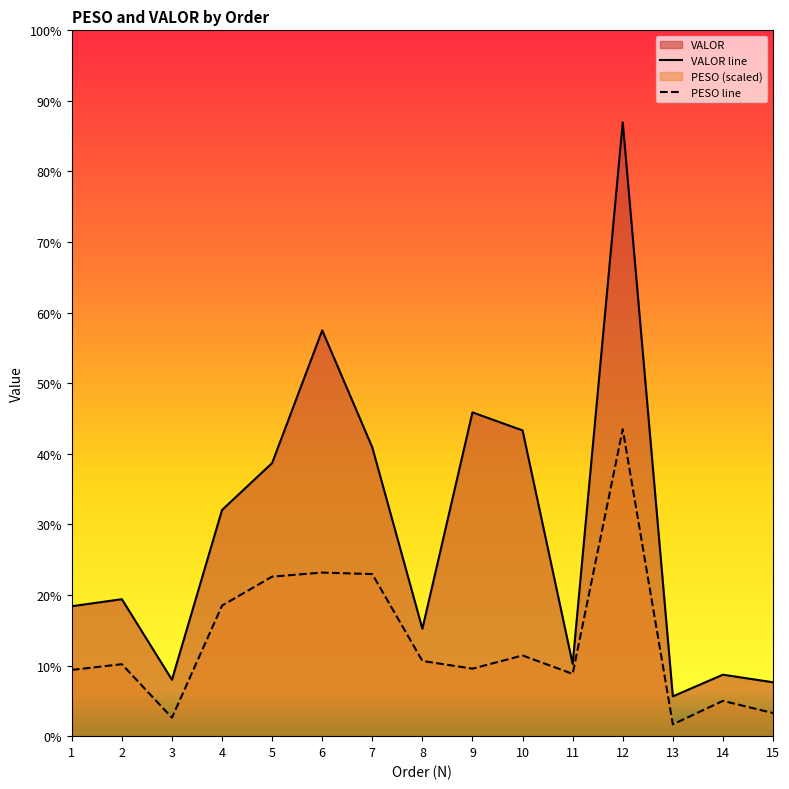

Reading left to right, extract all data points from this chart.

VALOR line: 1=1497.8	2=1578.8	3=650.1	4=2607.4	5=3148.6	6=4678.1	7=3328.5	8=1238.2	9=3732.5	10=3524.5	11=833.5	12=7075.3	13=459.0	14=708.7	15=621.1
PESO line: 1=763.7	2=829.6	3=212.7	4=1505.2	5=1838.9	6=1885.9	7=1868.3	8=866.8	9=778.3	10=930.2	11=718.1	12=3537.7	13=135.9	14=406.9	15=266.5